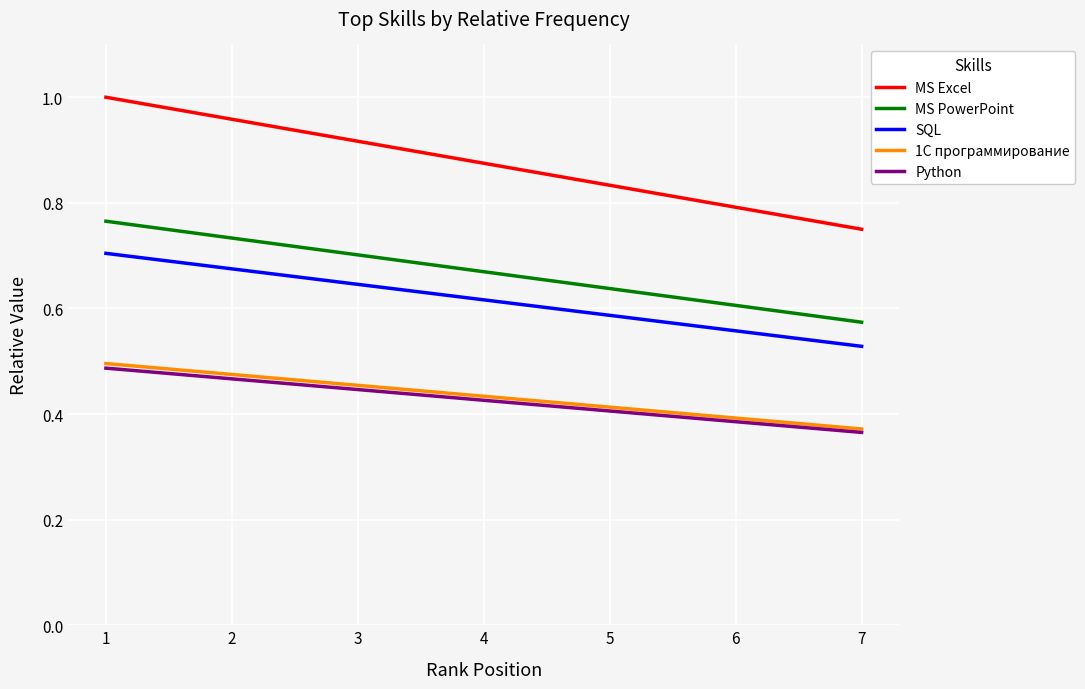

Where is MS Excel nearest to the value 0?

7